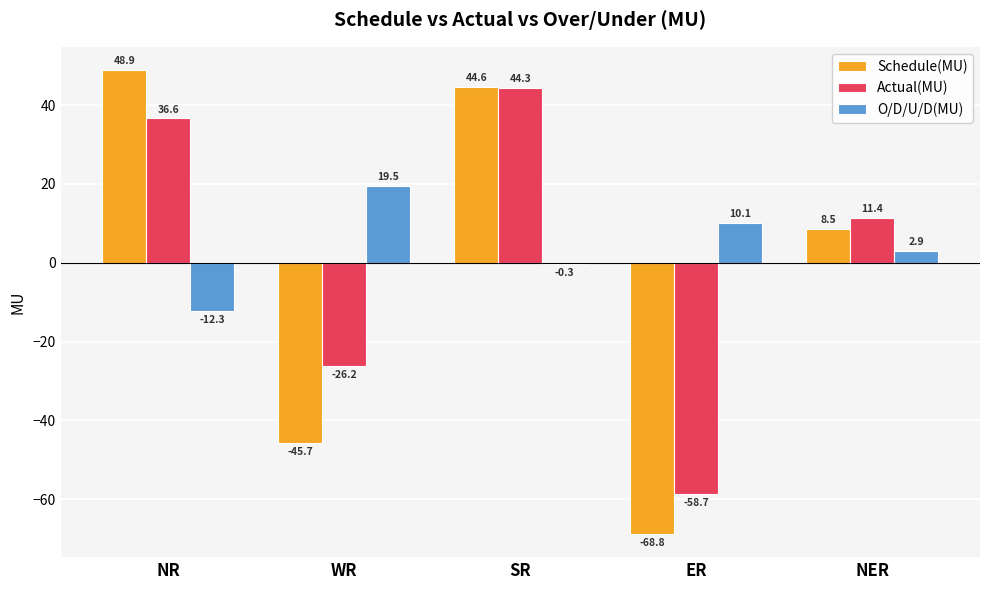

What are all the series names shown in the legend?

Schedule(MU), Actual(MU), O/D/U/D(MU)